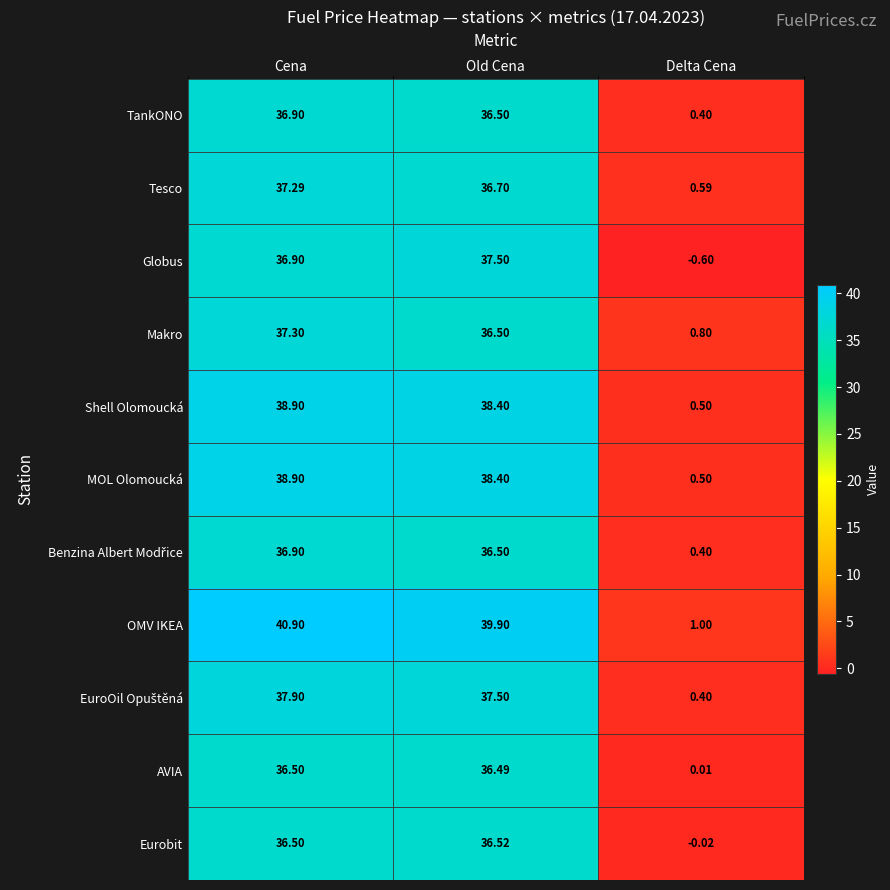

At which label does Tesco first exceed 36?

Cena